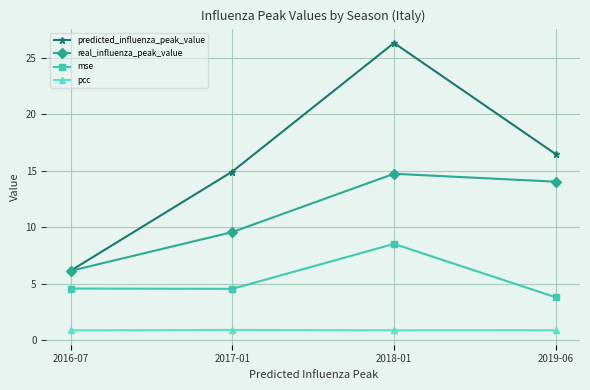

What is the value of the pcc point at the 4th from the left?

0.9